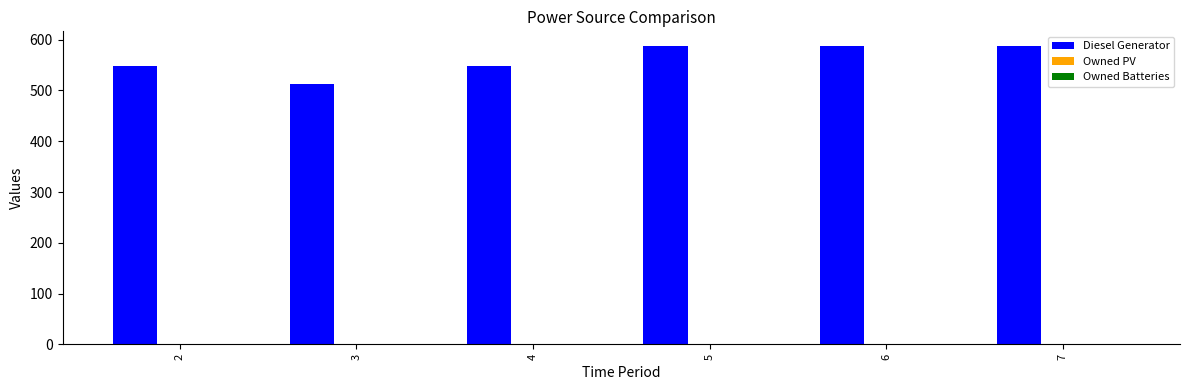

What is the ratio of the value at 5 to the value at 6?

1.0